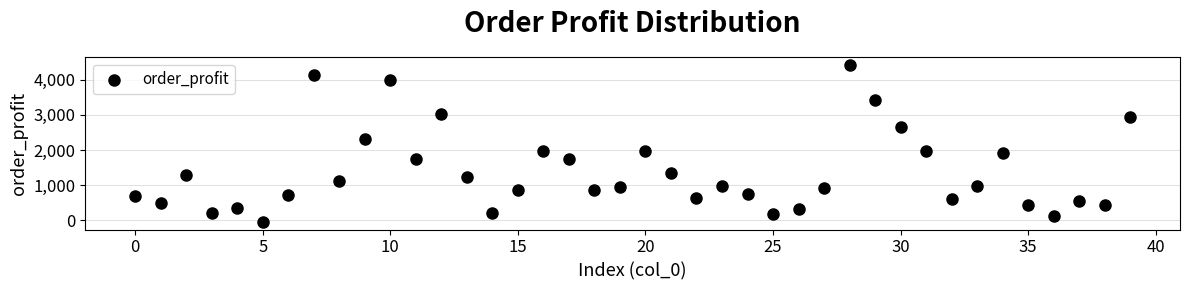

What is the range of Y values (max minus min)?

4465